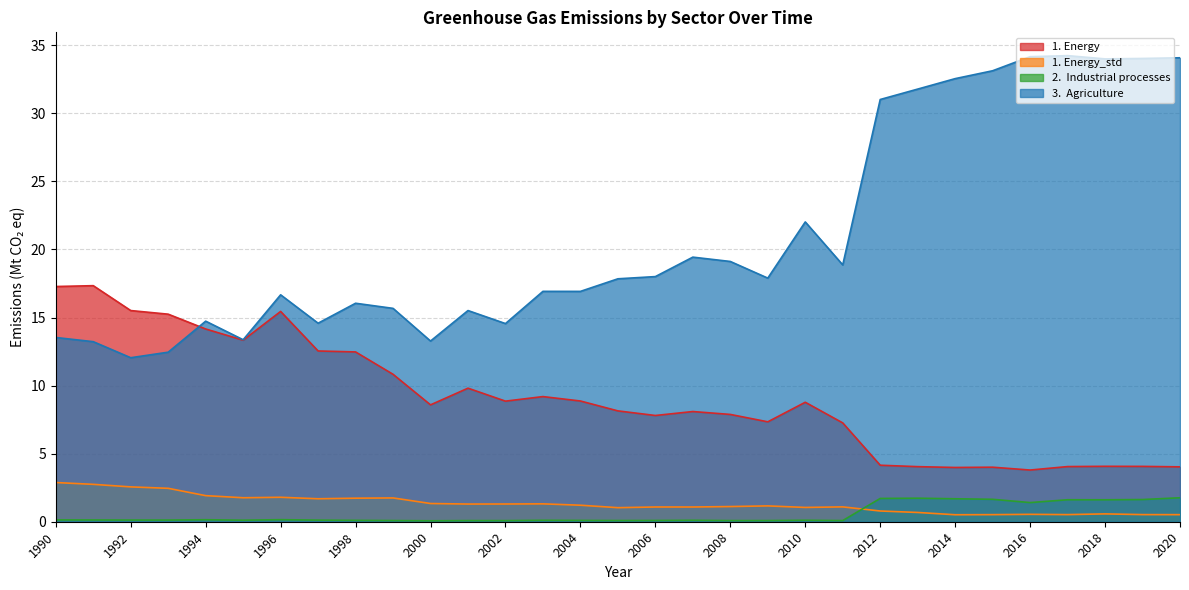

Where is 1. Energy nearest to the value 10?

2001